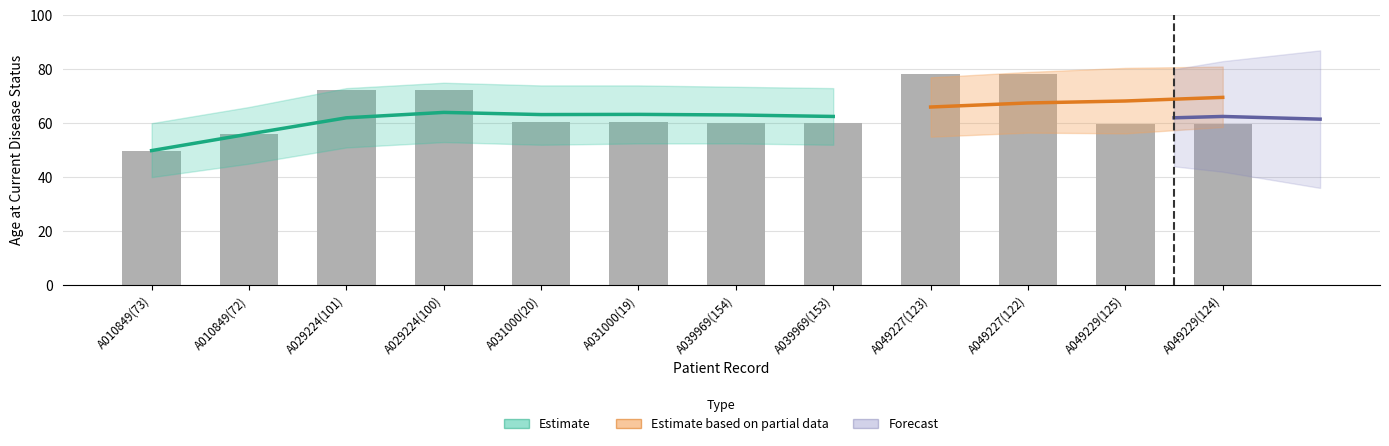

Reading left to right, extract all data points from this chart.

A010849(73)=49.8	A010849(72)=56.0	A029224(101)=72.3	A029224(100)=72.3	A031000(20)=60.3	A031000(19)=60.3	A039969(154)=60.0	A039969(153)=60.0	A049227(123)=78.2	A049227(122)=78.2	A049229(125)=59.6	A049229(124)=59.6